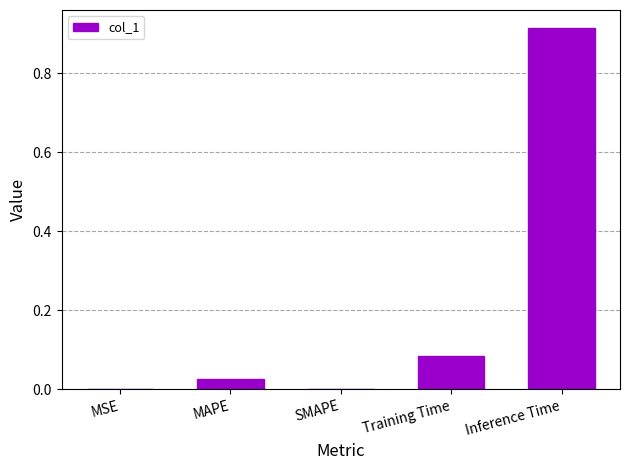

What is the sum of all values?

1.0